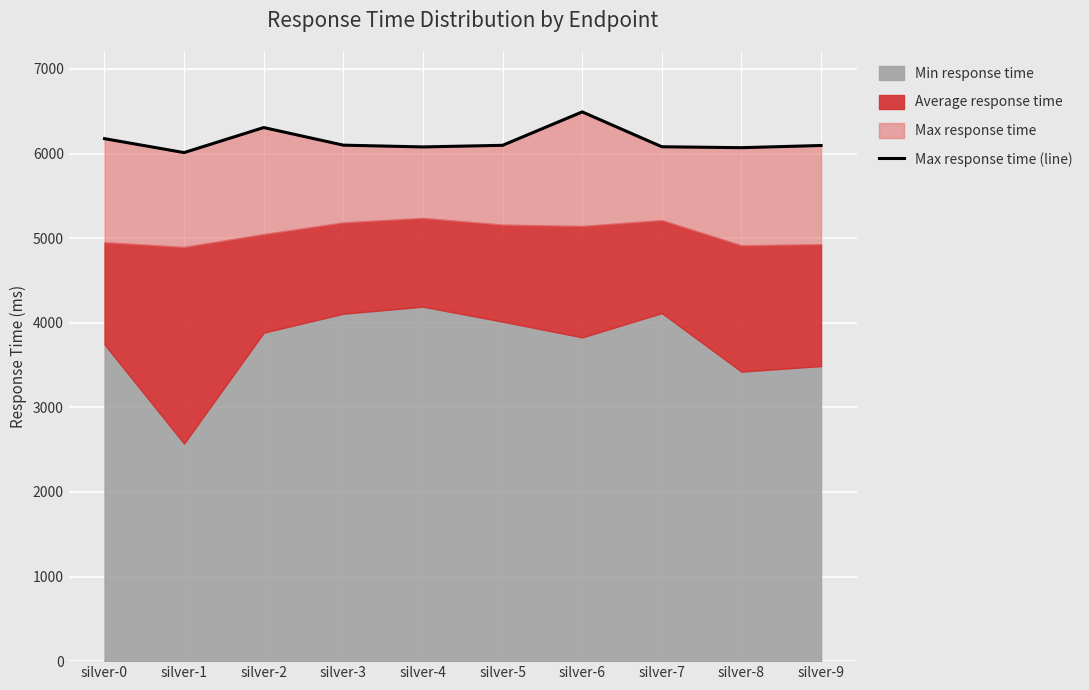

Reading left to right, what are all the values shown in this chart?

silver-0=6176	silver-1=6011	silver-2=6307	silver-3=6099	silver-4=6078	silver-5=6097	silver-6=6492	silver-7=6080	silver-8=6069	silver-9=6095